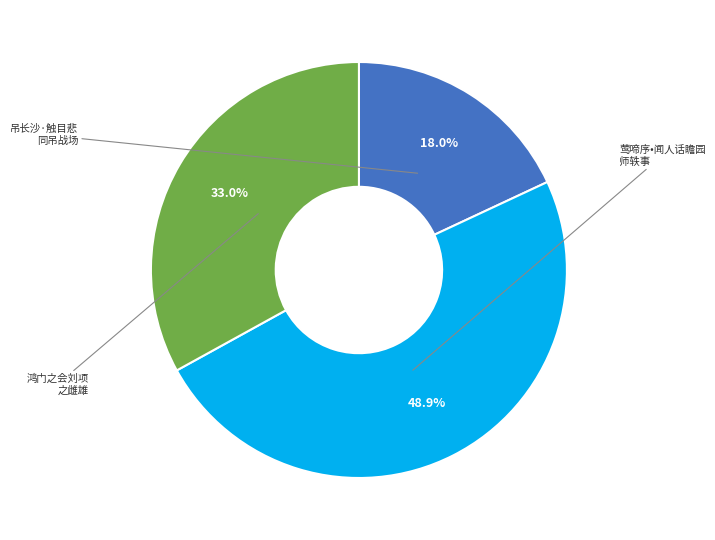

Is there a majority slice in this chart?

No